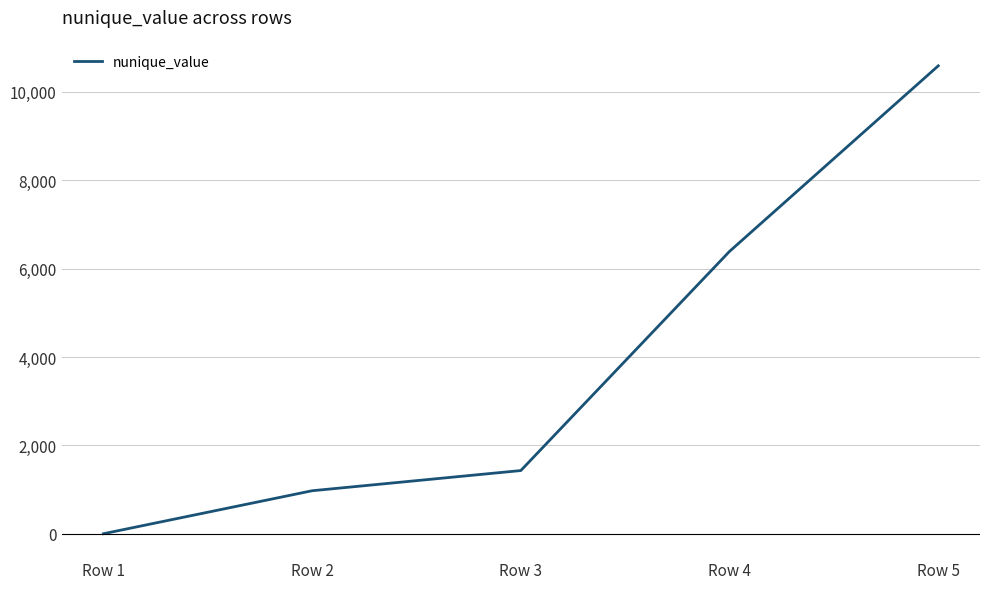

Is it true that the value at Row 2 is 619?

False